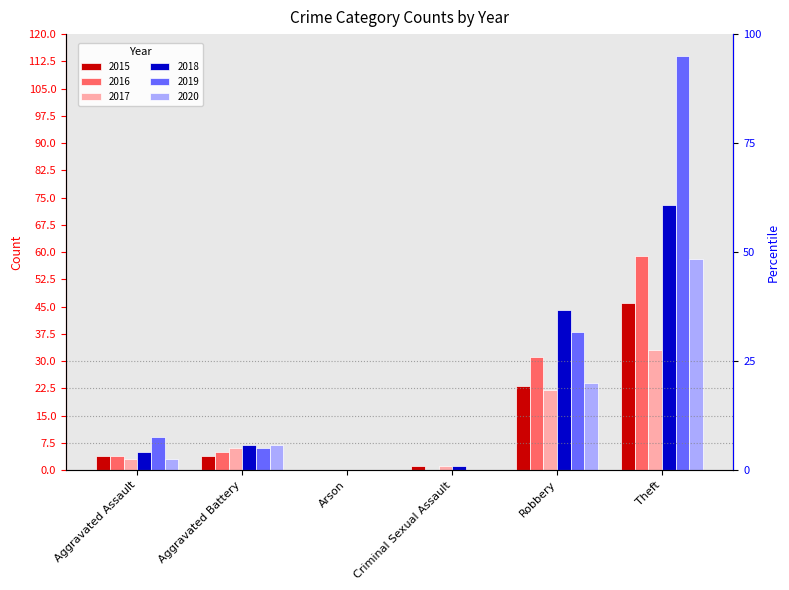

Reading left to right, extract all data points from this chart.

2015: Aggravated Assault=4	Aggravated Battery=4	Arson=0	Criminal Sexual Assault=1	Robbery=23	Theft=46
2016: Aggravated Assault=4	Aggravated Battery=5	Arson=0	Criminal Sexual Assault=0	Robbery=31	Theft=59
2017: Aggravated Assault=3	Aggravated Battery=6	Arson=0	Criminal Sexual Assault=1	Robbery=22	Theft=33
2018: Aggravated Assault=5	Aggravated Battery=7	Arson=0	Criminal Sexual Assault=1	Robbery=44	Theft=73
2019: Aggravated Assault=9	Aggravated Battery=6	Arson=0	Criminal Sexual Assault=0	Robbery=38	Theft=114
2020: Aggravated Assault=3	Aggravated Battery=7	Arson=0	Criminal Sexual Assault=0	Robbery=24	Theft=58